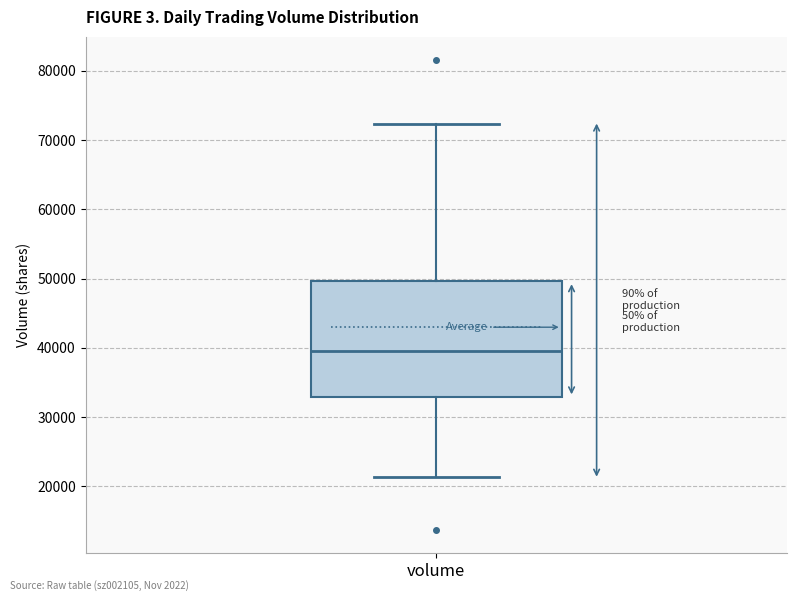

Read this box plot against the y-axis: the position of the median line, the range covered by the box, and the ends of both whiskers. The values are not printed on the chart, so give them approximately, as read against the axis.

median 40000, box 33000 to 50000, whiskers 21000 to 72000